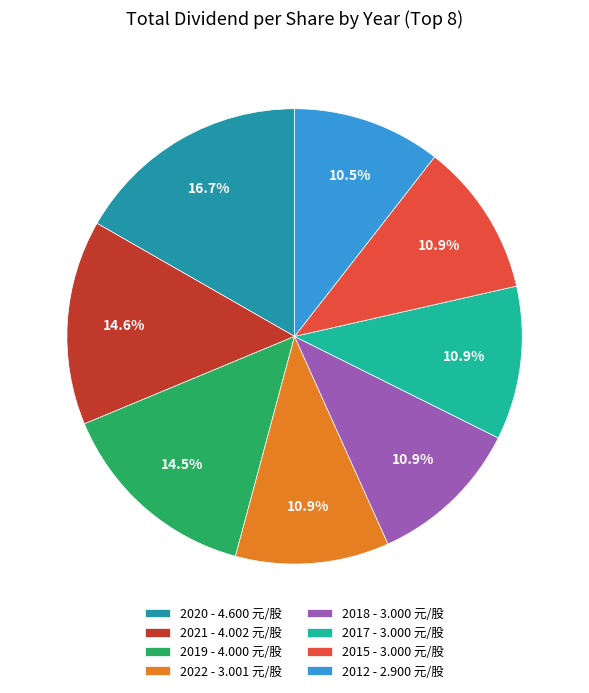

Approximately how many times larger is the value at 2017 - 3.000 元/股 compared to 2022 - 3.001 元/股?

1.0